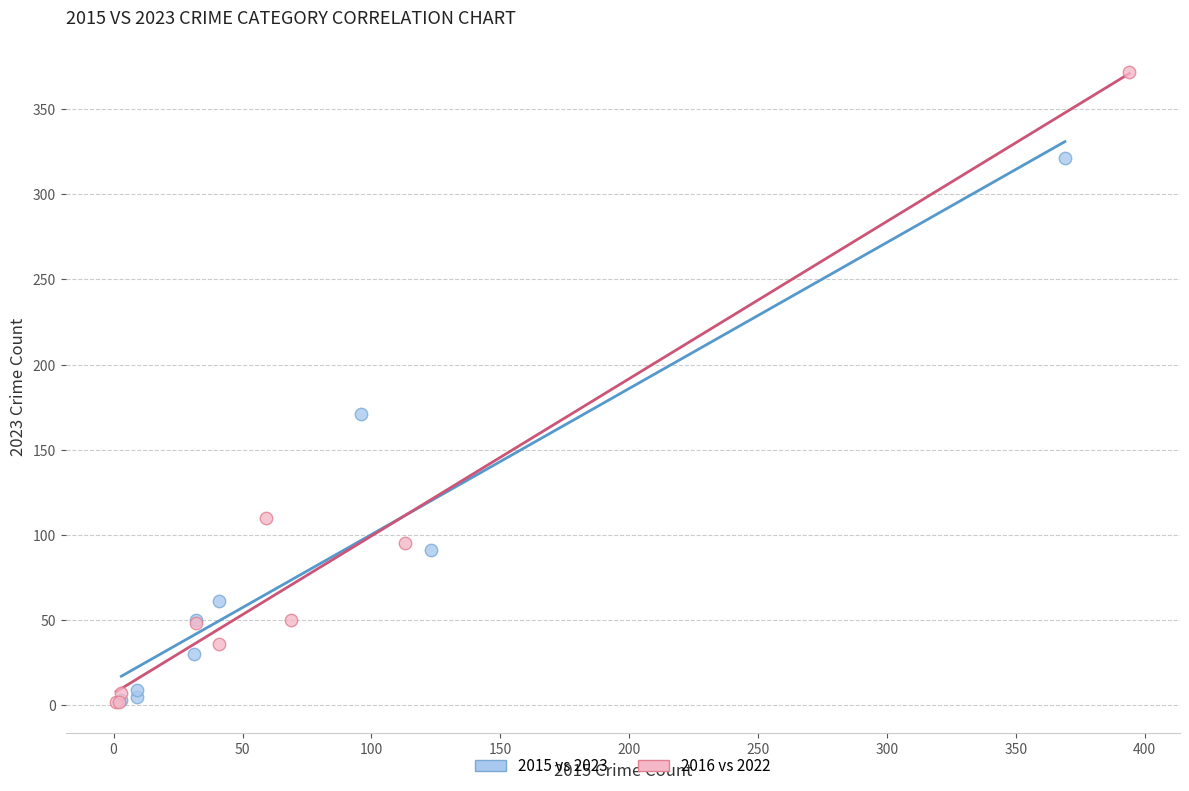

Which series has the widest spread of Y values?

2016 vs 2022